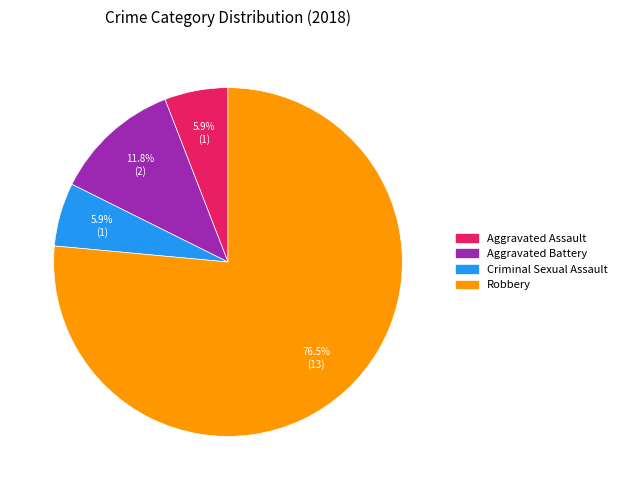

How many slices are in this pie chart?

4